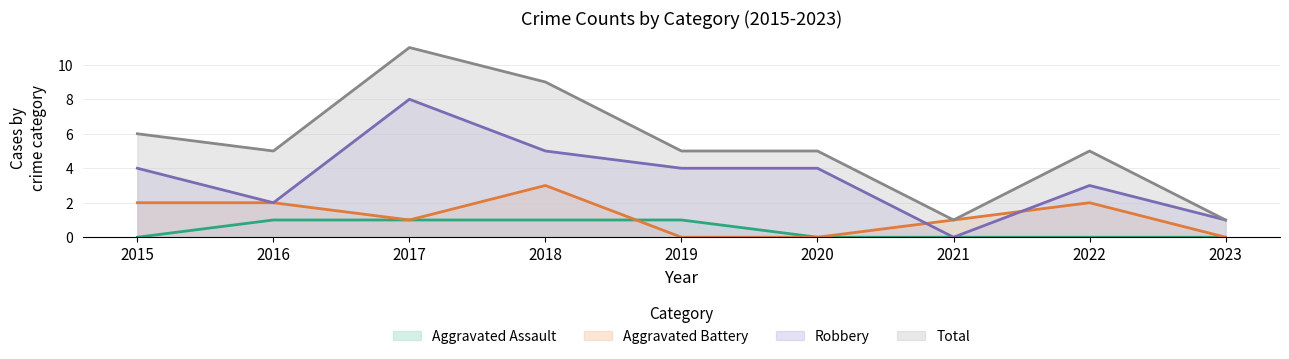

The Total series shows 11 at 2017. True or false?

True